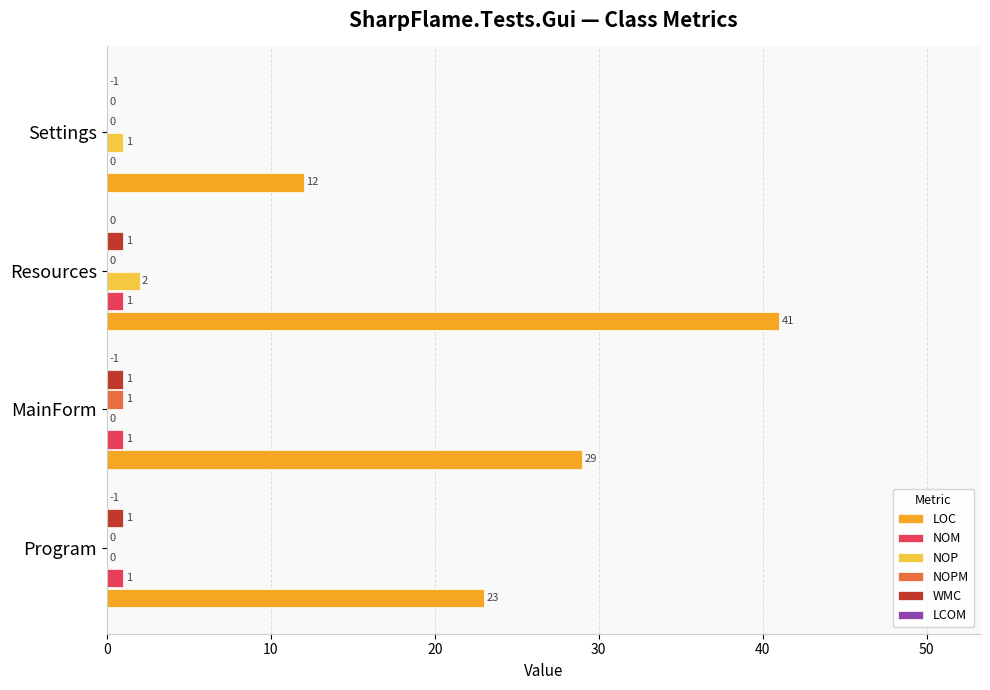

What is the maximum value shown in the chart?

41